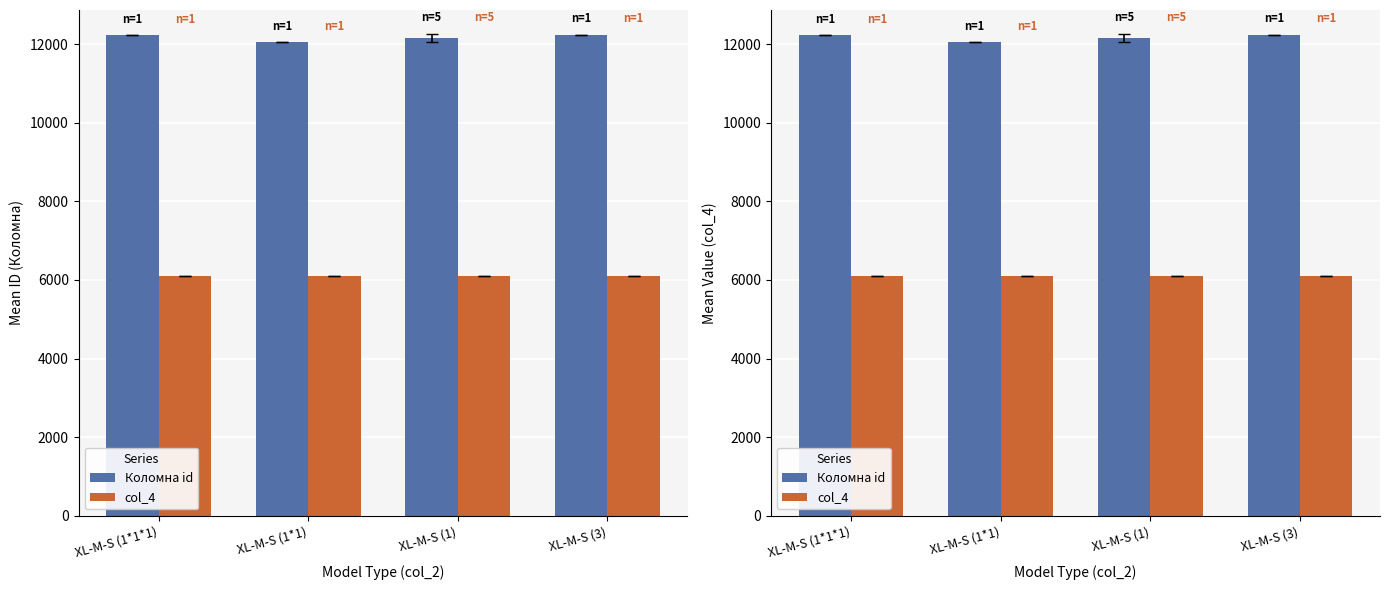

Rank the series by their maximum value, from lowest to highest.

col_4, Коломна id